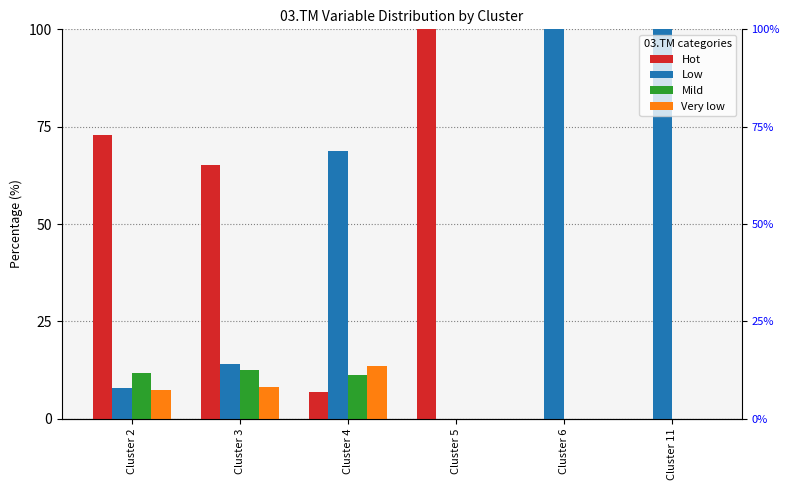

Is it true that Hot equals 100.0 at Cluster 5?

True